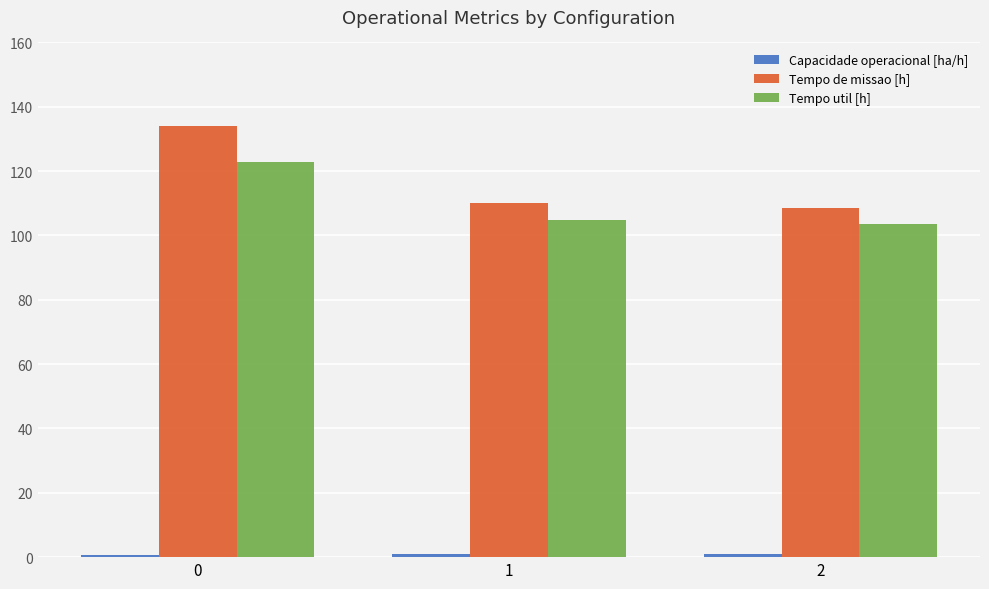

The Tempo de missao [h] series shows 110.2 at 1. True or false?

True